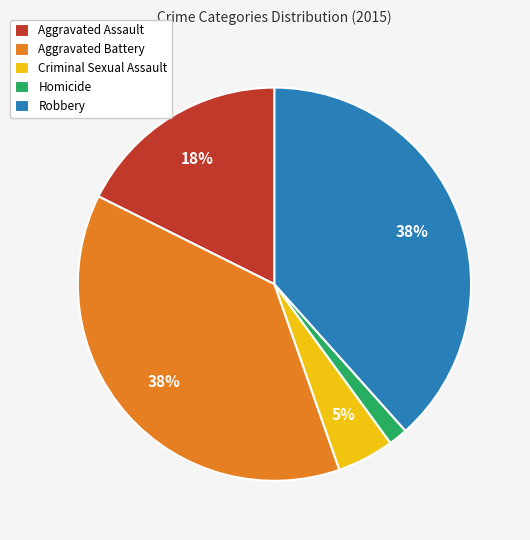

Do Homicide and Criminal Sexual Assault together represent more than half of the pie?

No